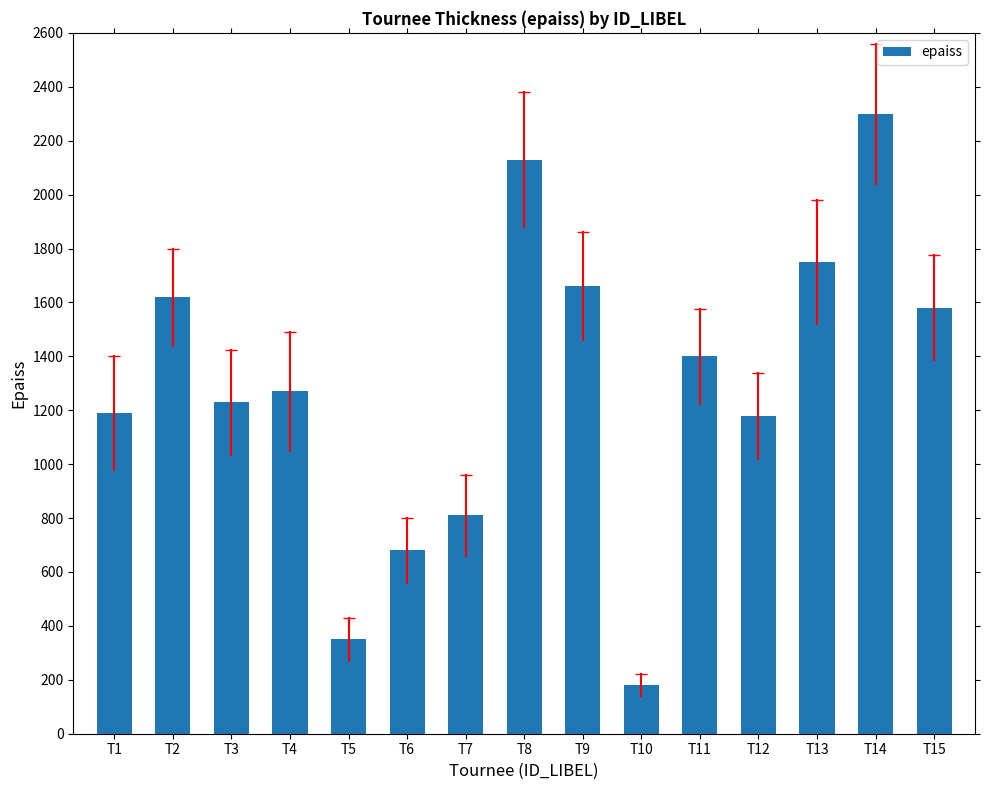

How many data points are less than 1270?

7